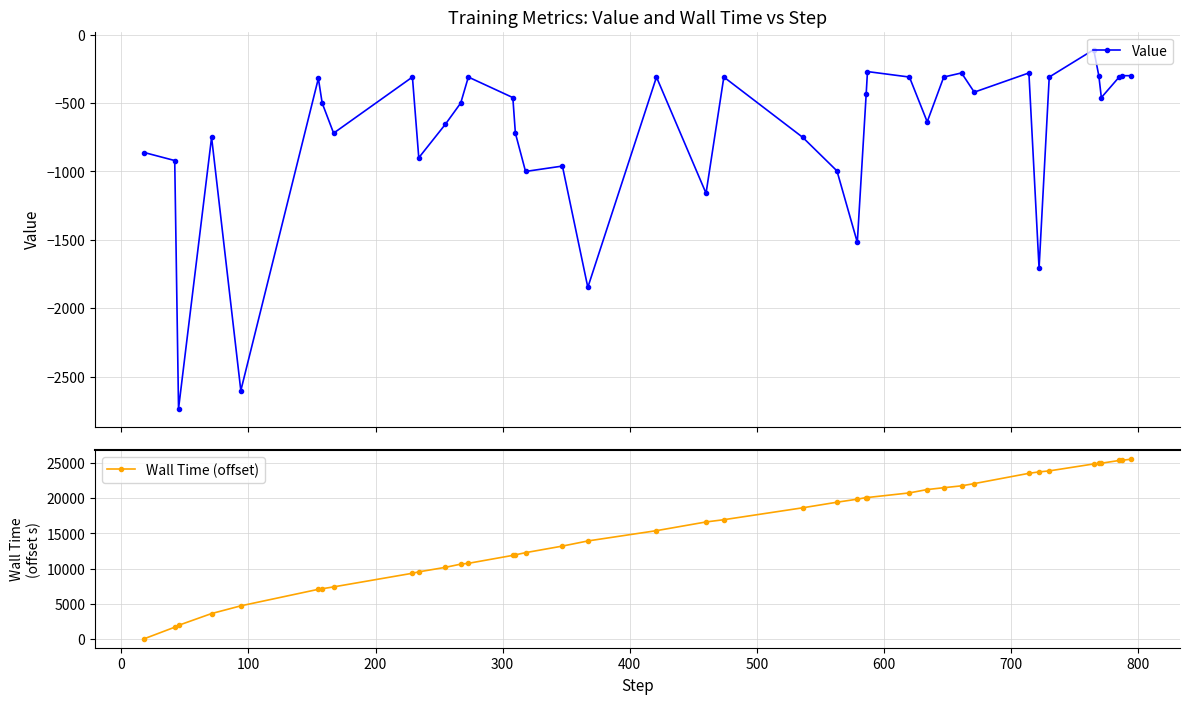

What is the difference between the second highest and minimum values in the Value series?

2462.7